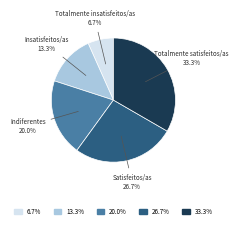

How many slices are in this pie chart?

5